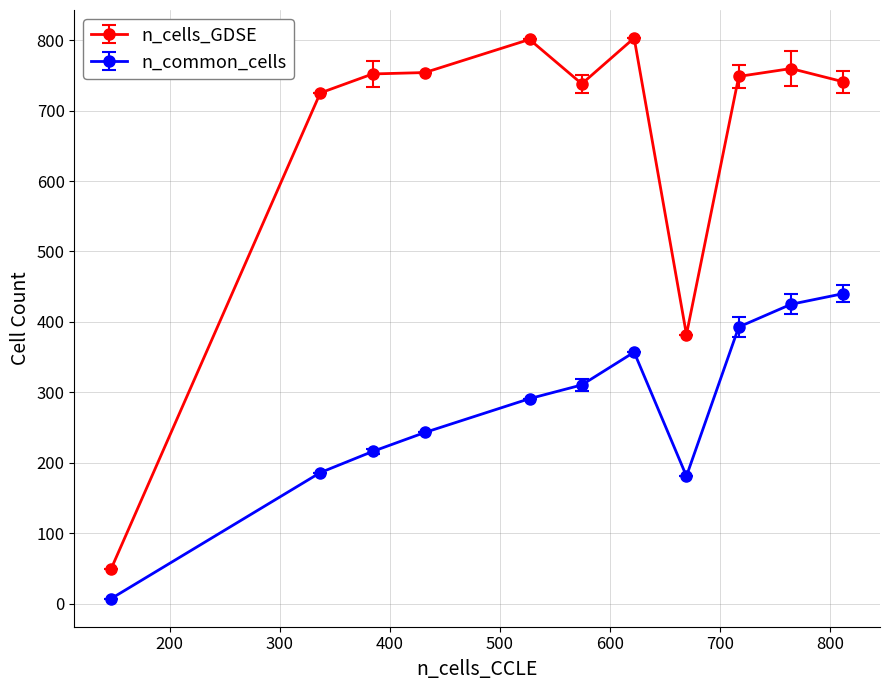

Which series has the largest range (max minus min)?

n_cells_GDSE